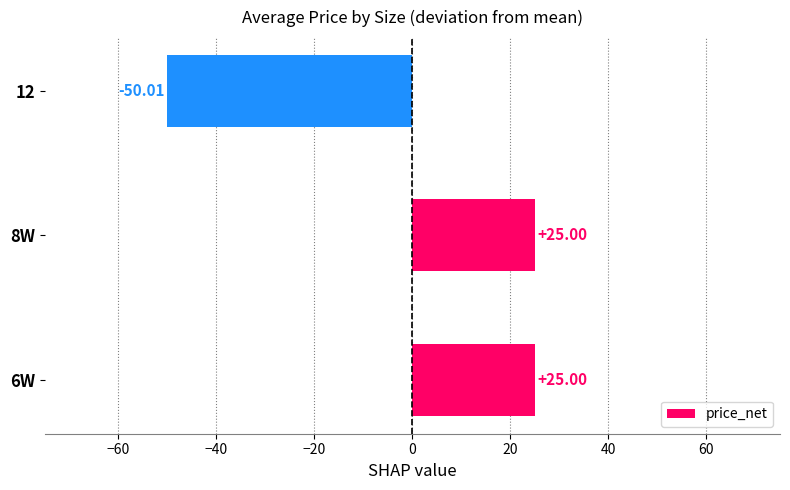

What is the difference between the maximum and minimum values?

75.0